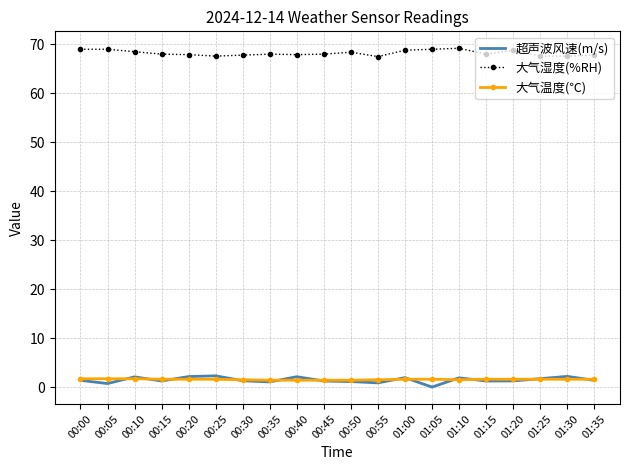

True or false: 大气温度(℃) and 大气湿度(%RH) intersect in this chart.

False